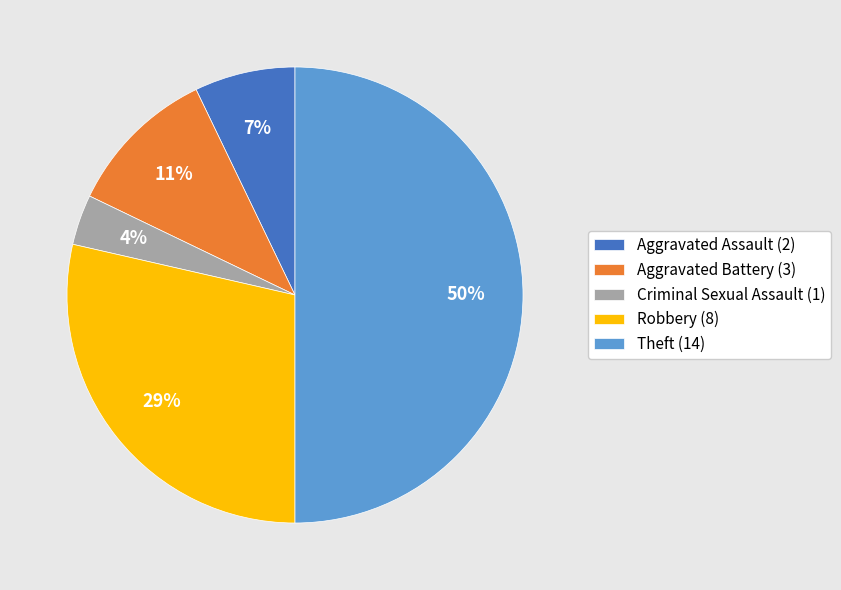

What is the smallest slice in the pie chart?

Criminal Sexual Assault (1)